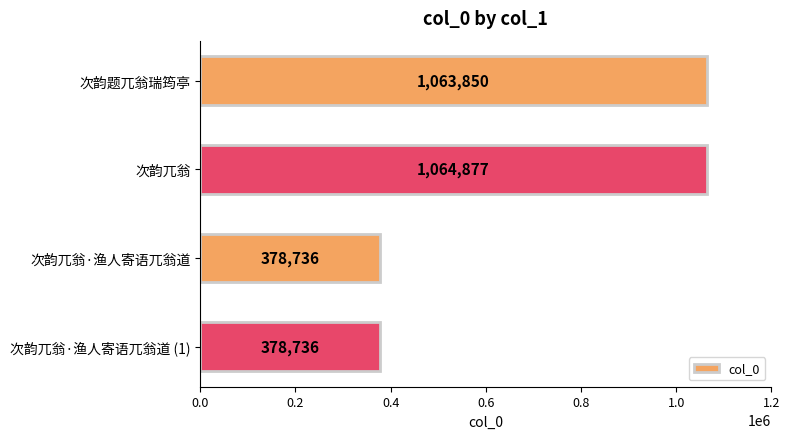

What is the difference between the second highest and second lowest values?

685114